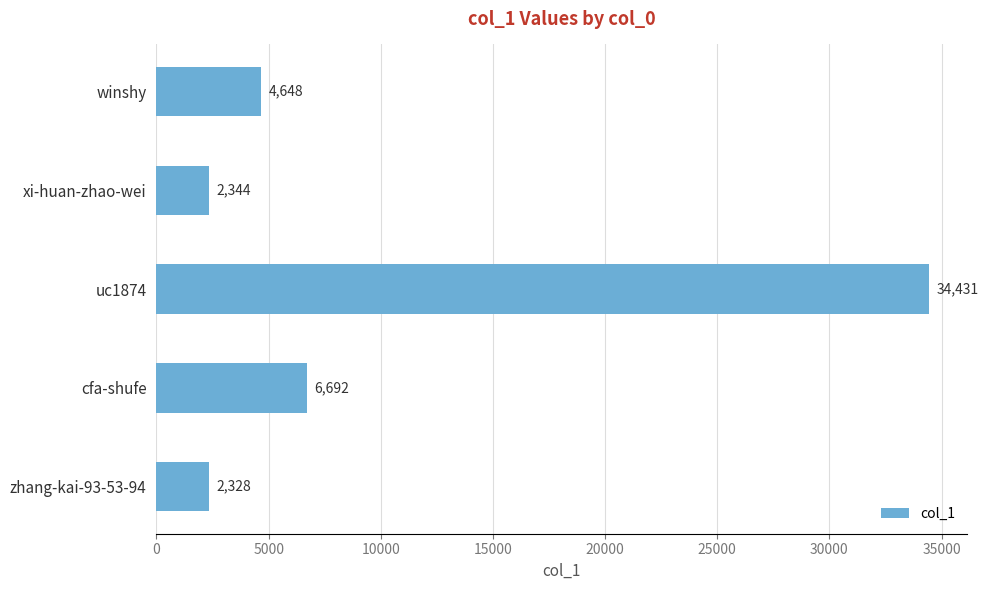

Which has a higher value, cfa-shufe or uc1874?

uc1874